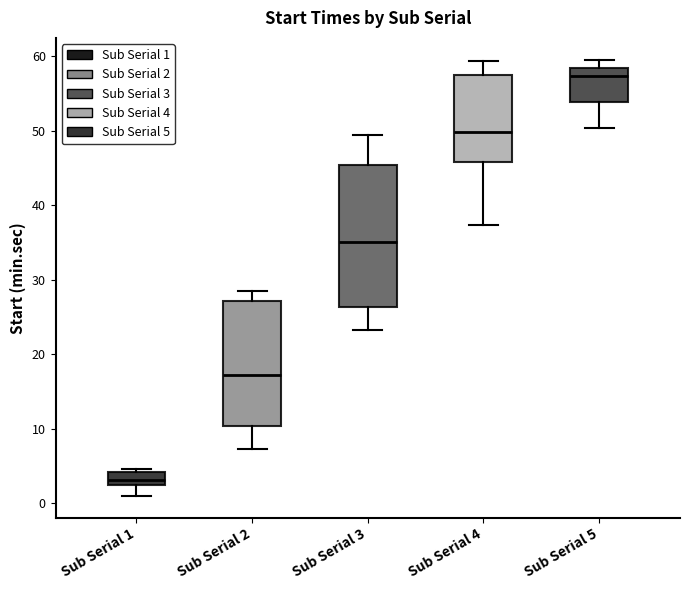

Comparing the boxes themselves (not the whiskers), which one is the tallest?

Sub Serial 3